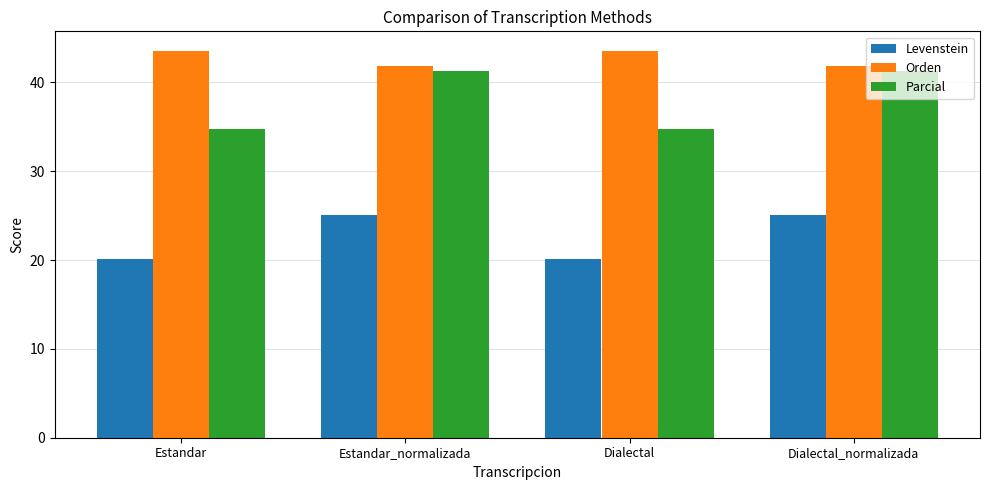

What is the maximum value shown in the chart?

43.6